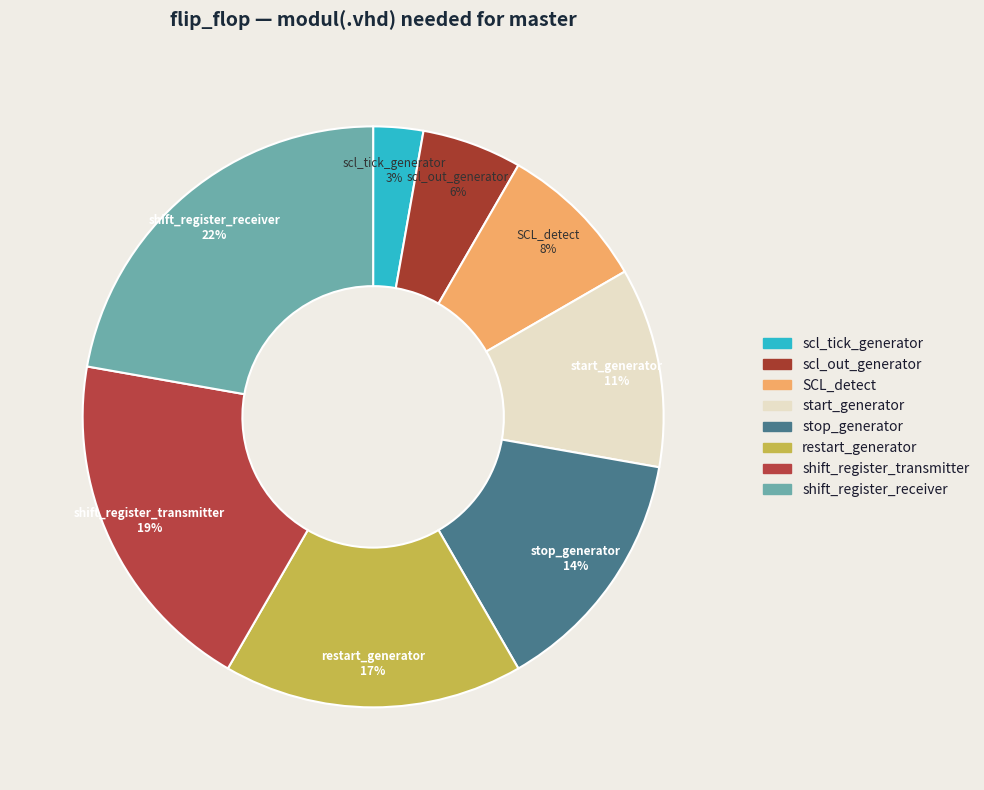

To the nearest percent, what is the difference between the largest and smallest slice percentages?

19%